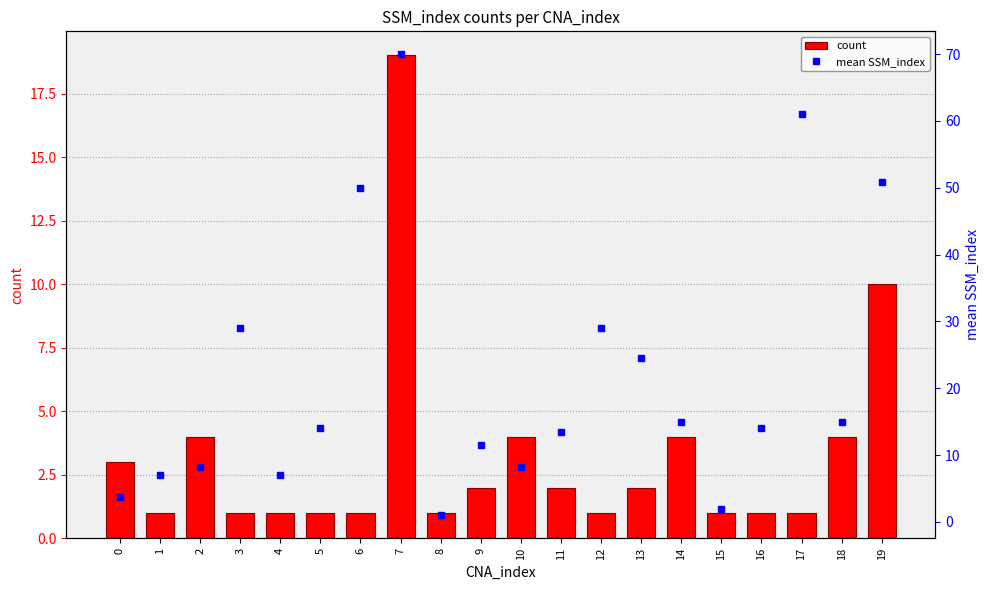

What is the difference between the second highest and minimum values in the mean SSM_index series?

60.0